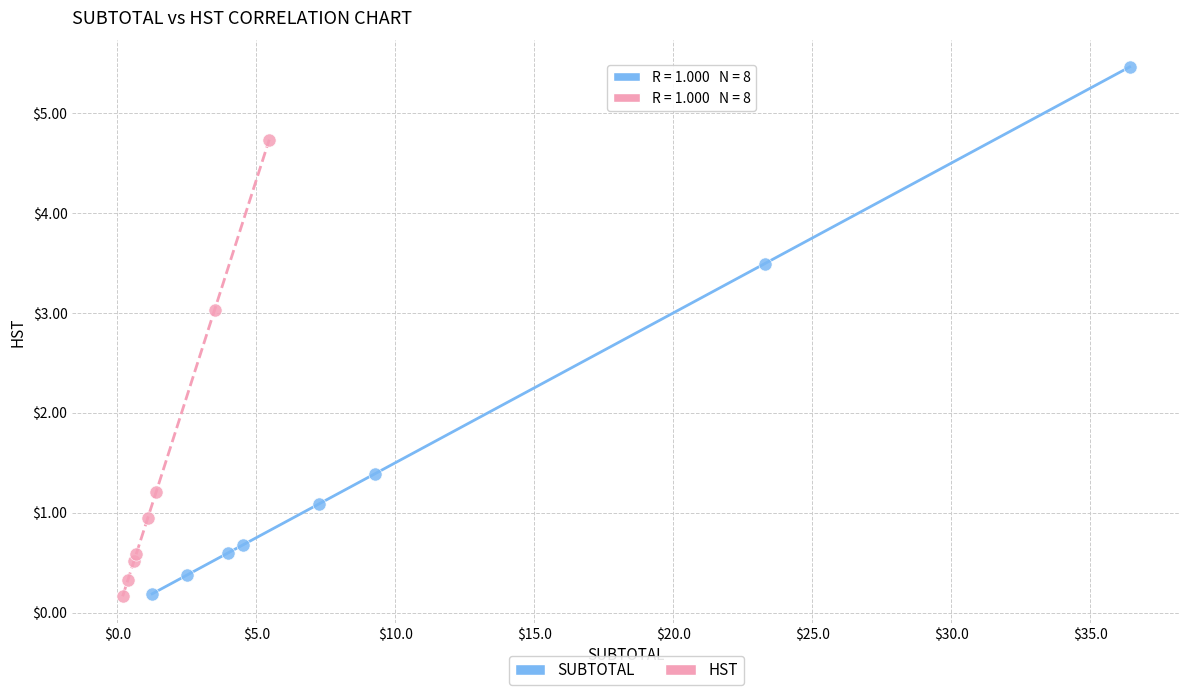

Which series contains the highest Y value?

SUBTOTAL